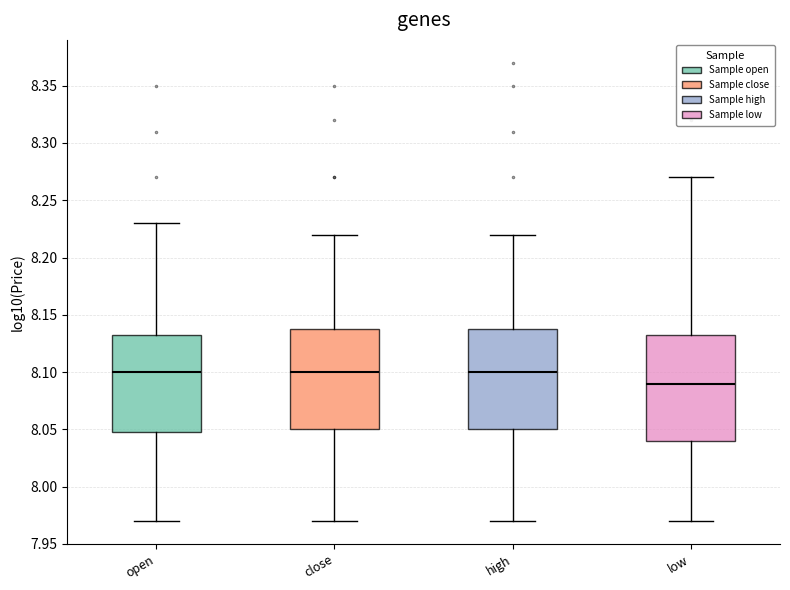

Which box is the tallest, from its lower edge to its upper edge?

low